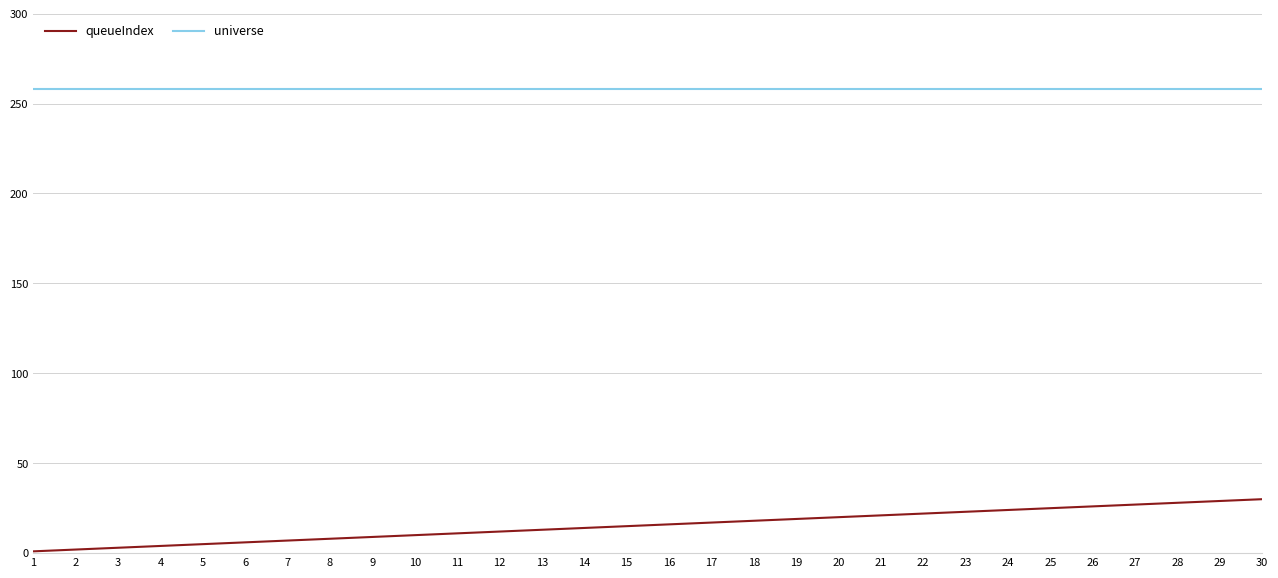

What are all the series names shown in the legend?

queueIndex, universe